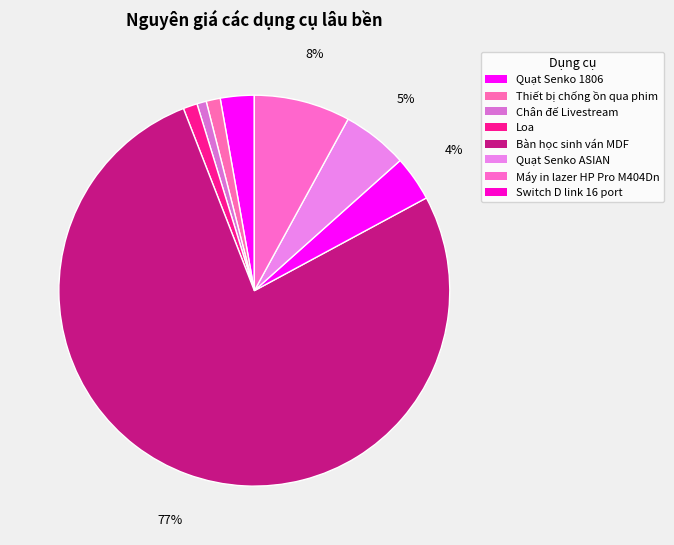

Which slice is the largest?

Bàn học sinh ván MDF